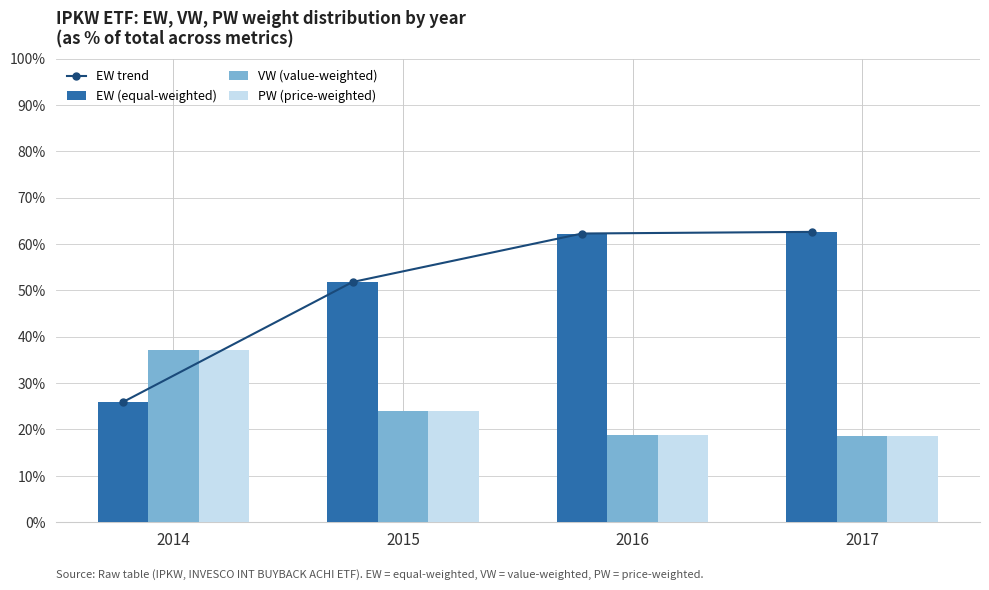

Which category has the lowest value across all series?

2017